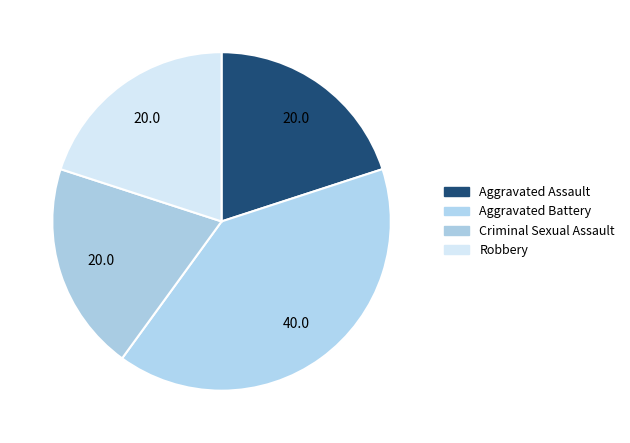

How many slices are in this pie chart?

4